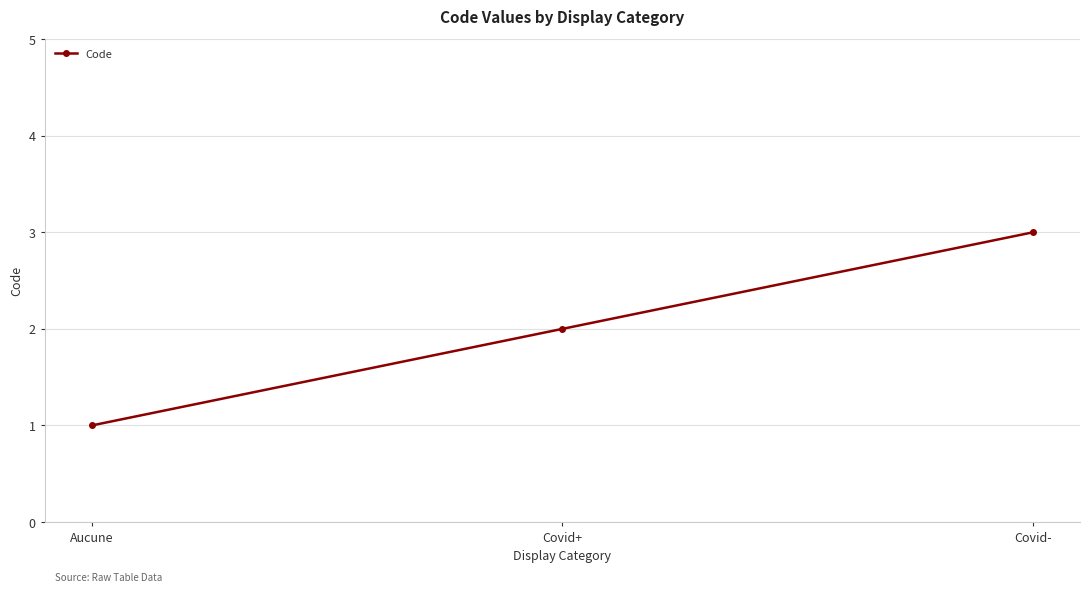

Between Covid+ and Covid-, which is larger?

Covid-